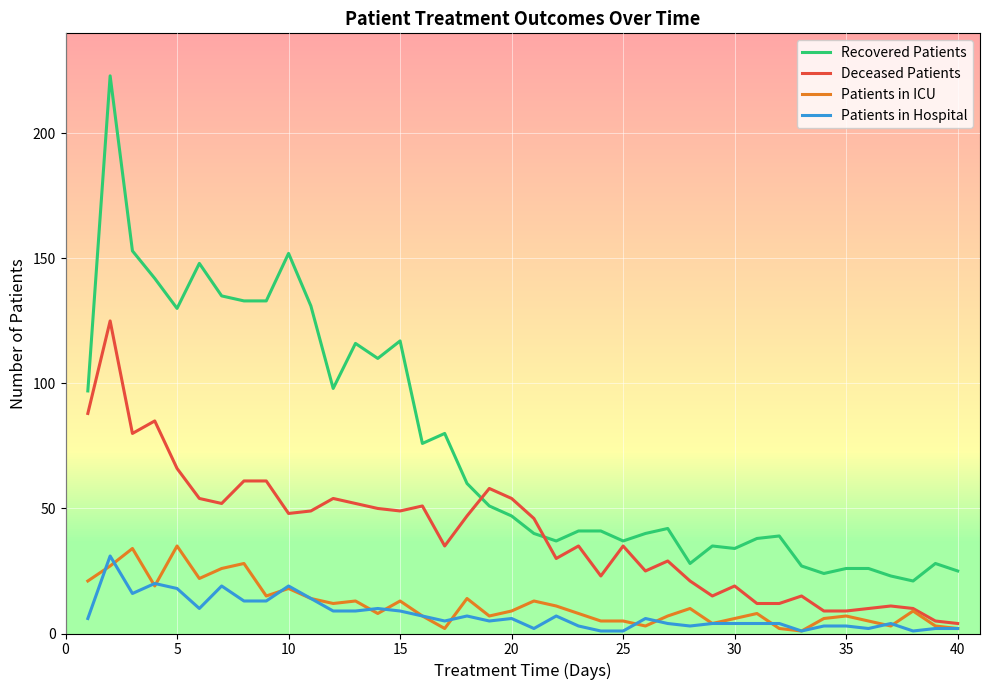

Which series has the largest total across all categories?

Recovered Patients